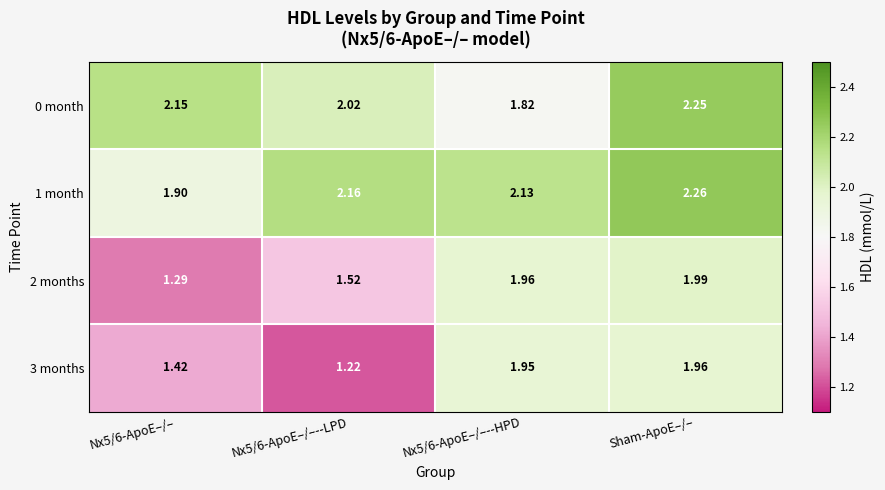

What is the total value across all series at Nx5/6-ApoE–/–?

6.8